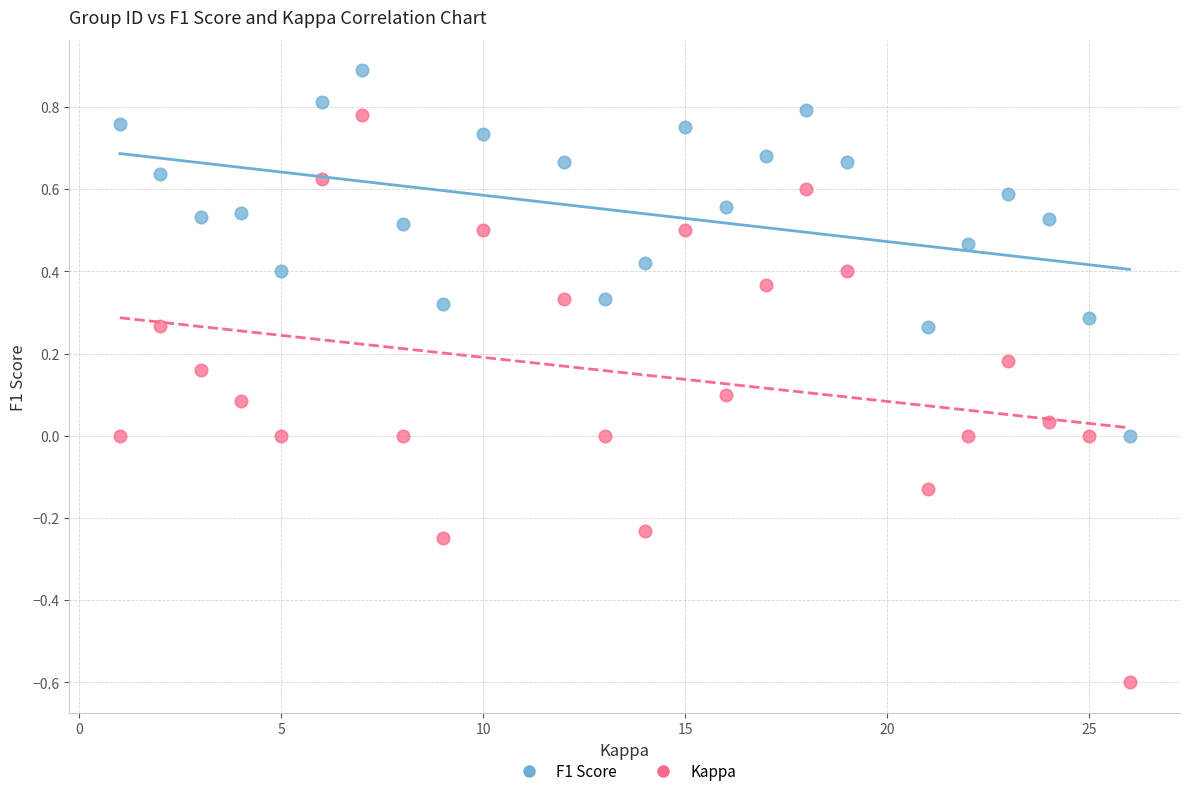

Across all data points, what is the range of Y values (max minus min)?

1.5